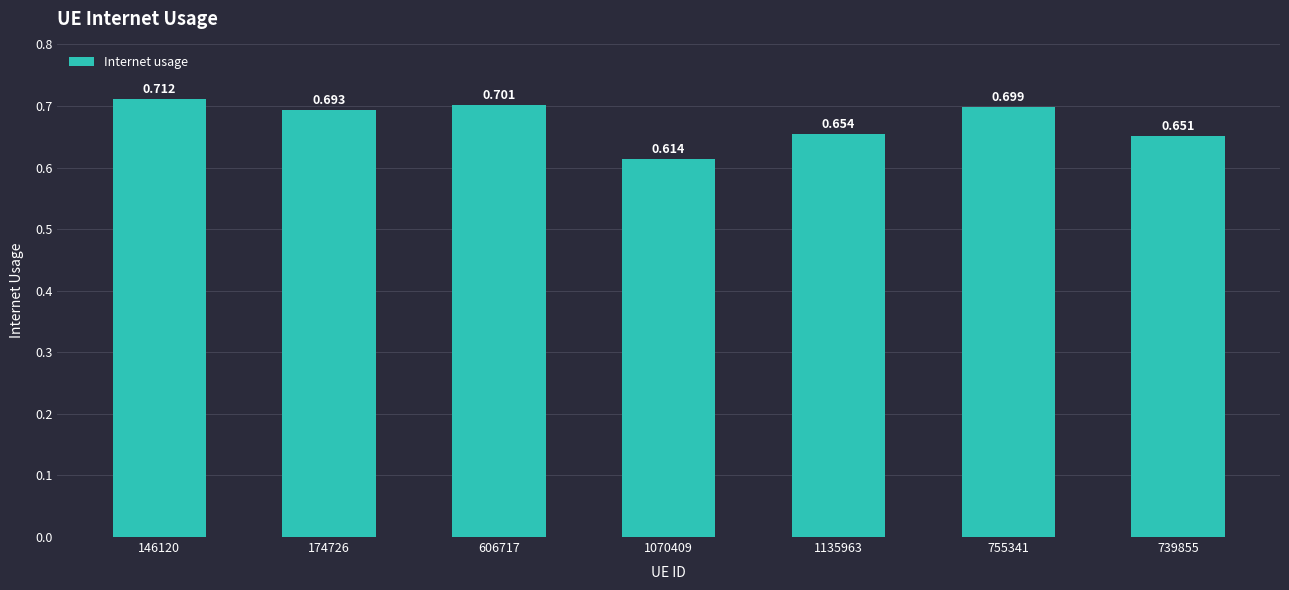

Count the number of data series in this chart.

1